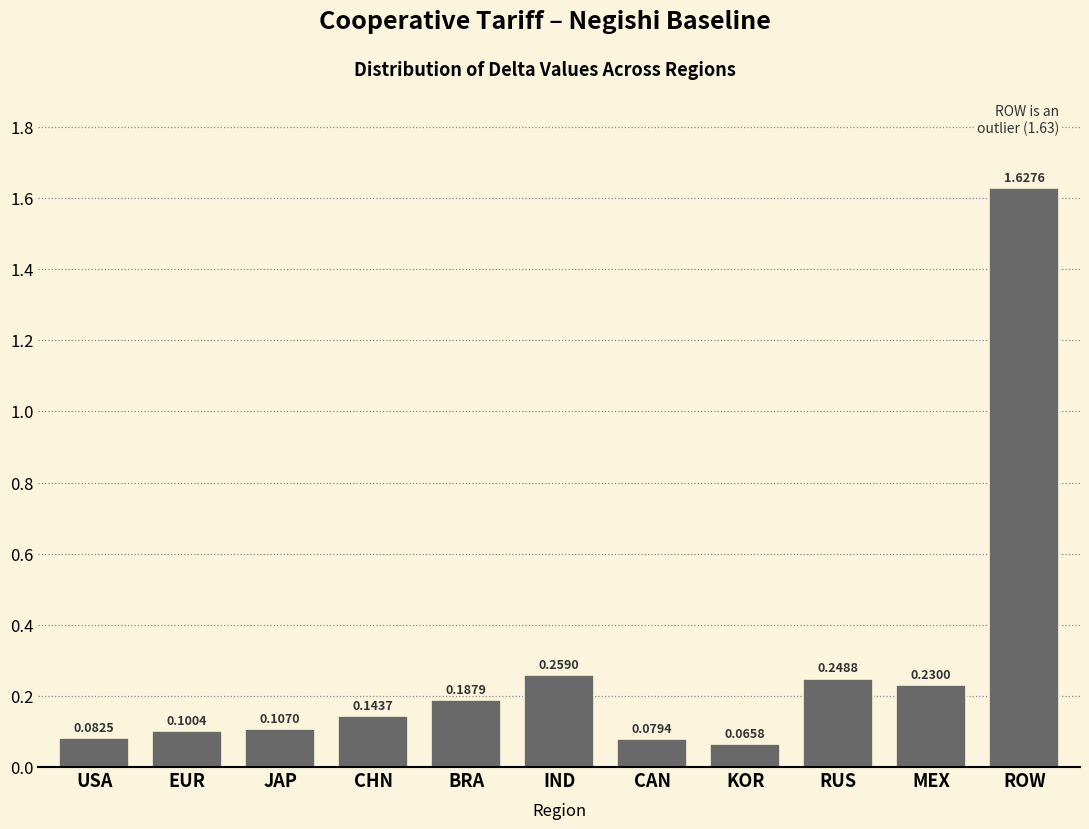

Rank the categories by value from lowest to highest.

KOR, CAN, USA, EUR, JAP, CHN, BRA, MEX, RUS, IND, ROW